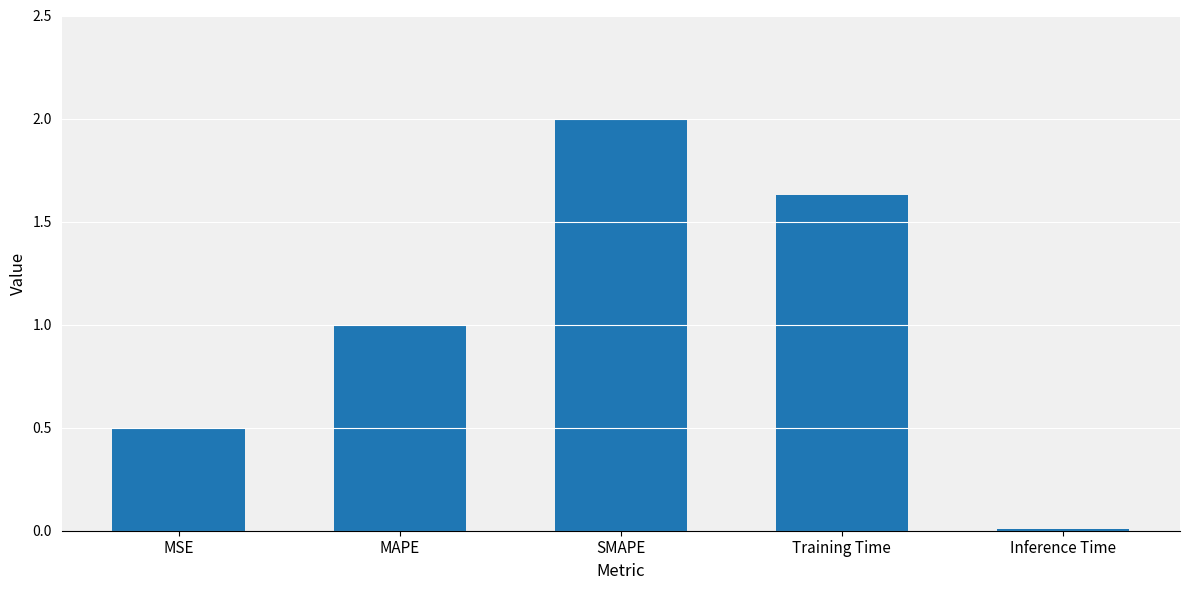

What is the change in value from MSE to Training Time?

+1.1